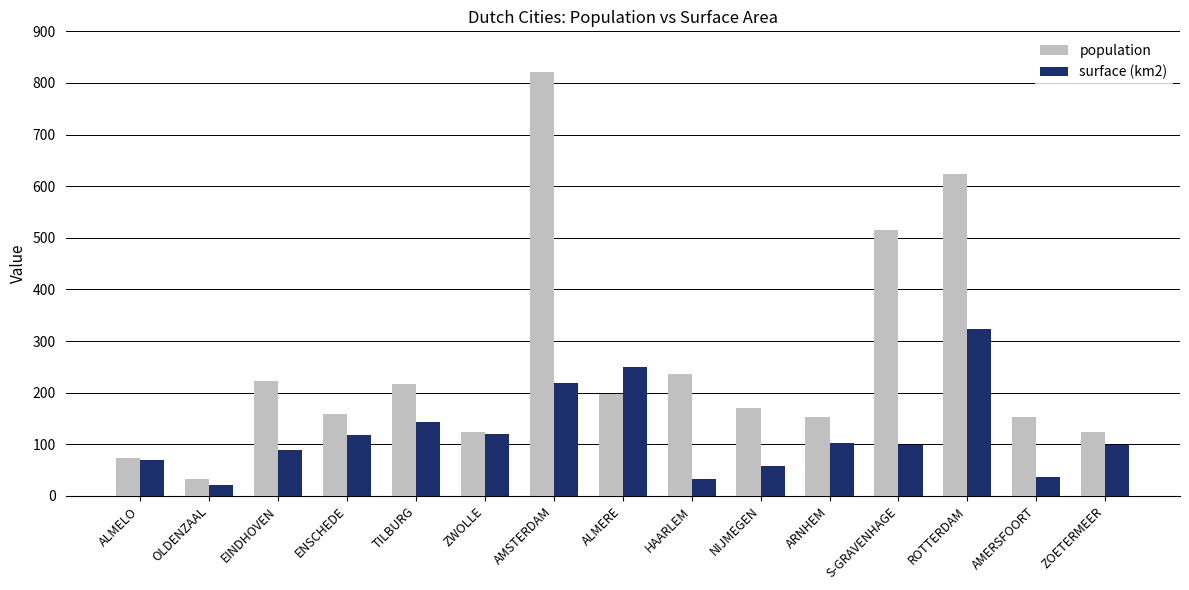

At NIJMEGEN, list the series in order from largest to smallest.

population, surface (km2)